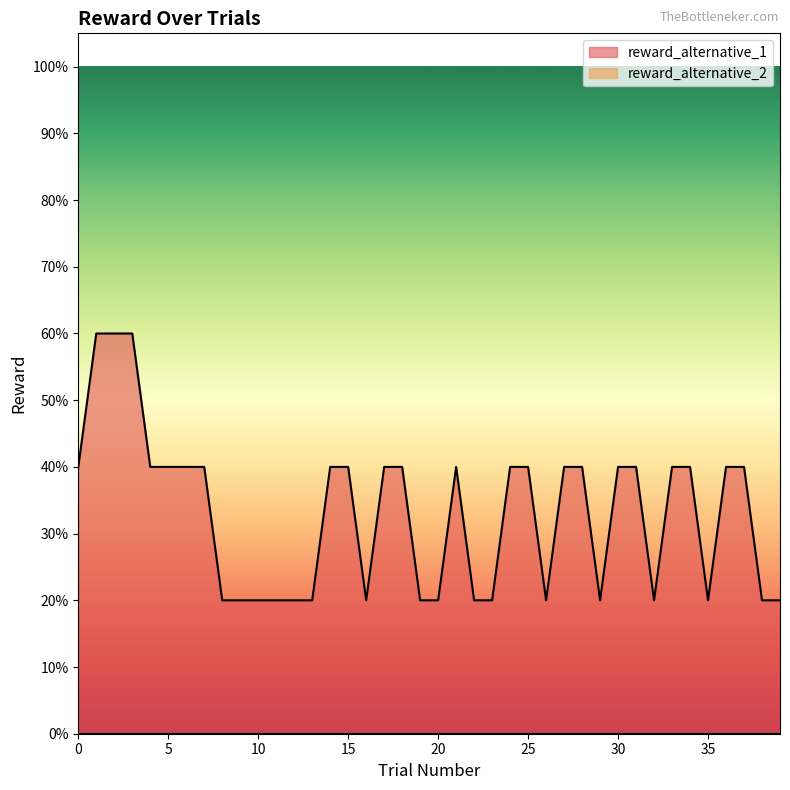

Which series has the largest range (max minus min)?

reward_alternative_1